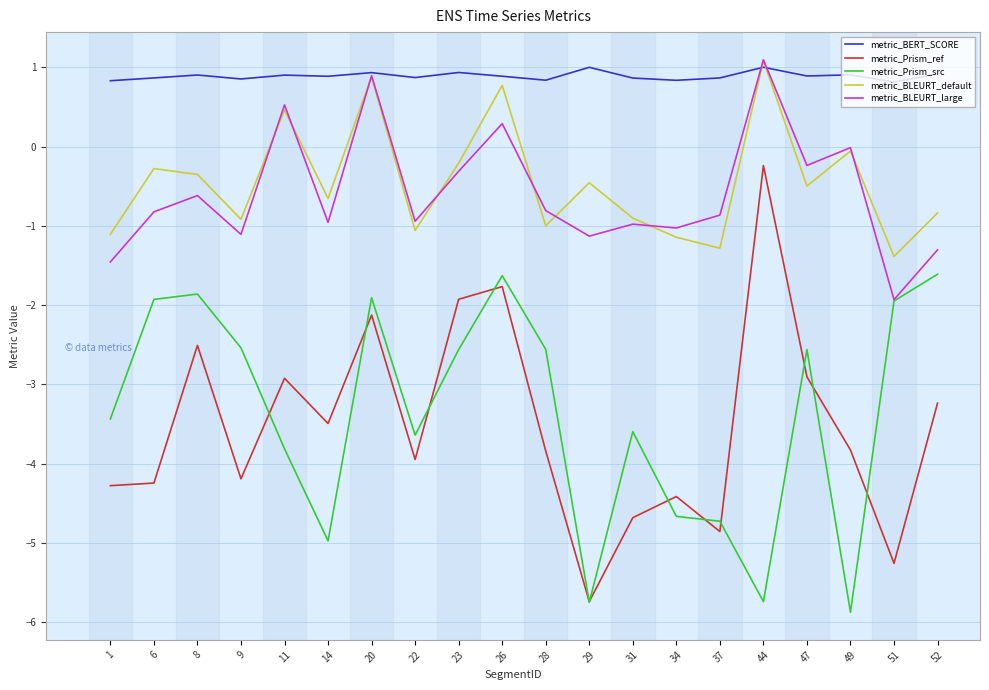

Is the value of metric_BLEURT_default at 29 greater than the value of metric_BLEURT_large at 49?

No